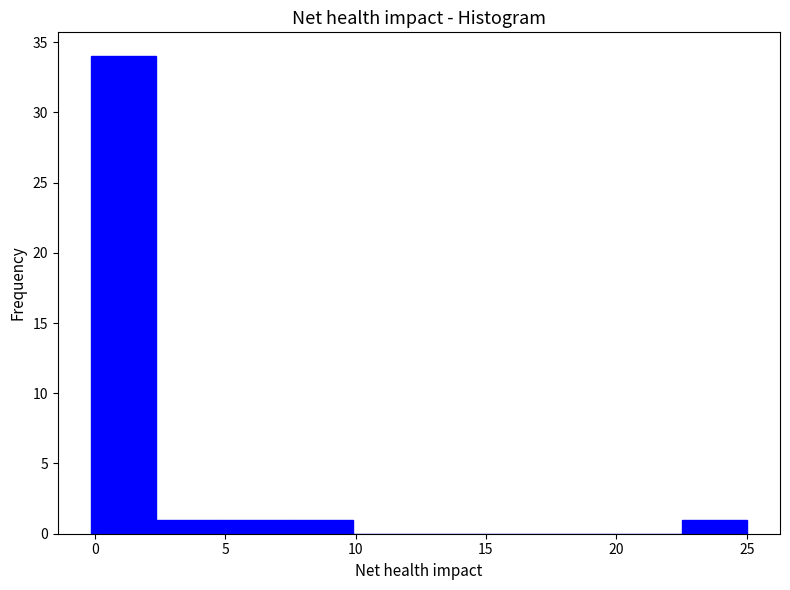

How tall is the bar that spans 5.0 to 7.5 on the x-axis? Neither the bar edges nor the heights are printed on the chart, so give them approximately, as read against the axes.

1